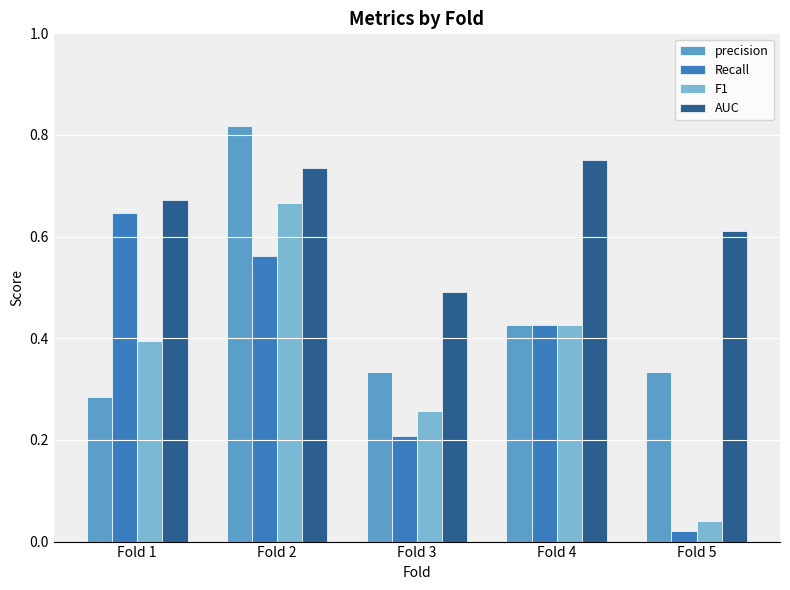

How many groups of bars are there?

5